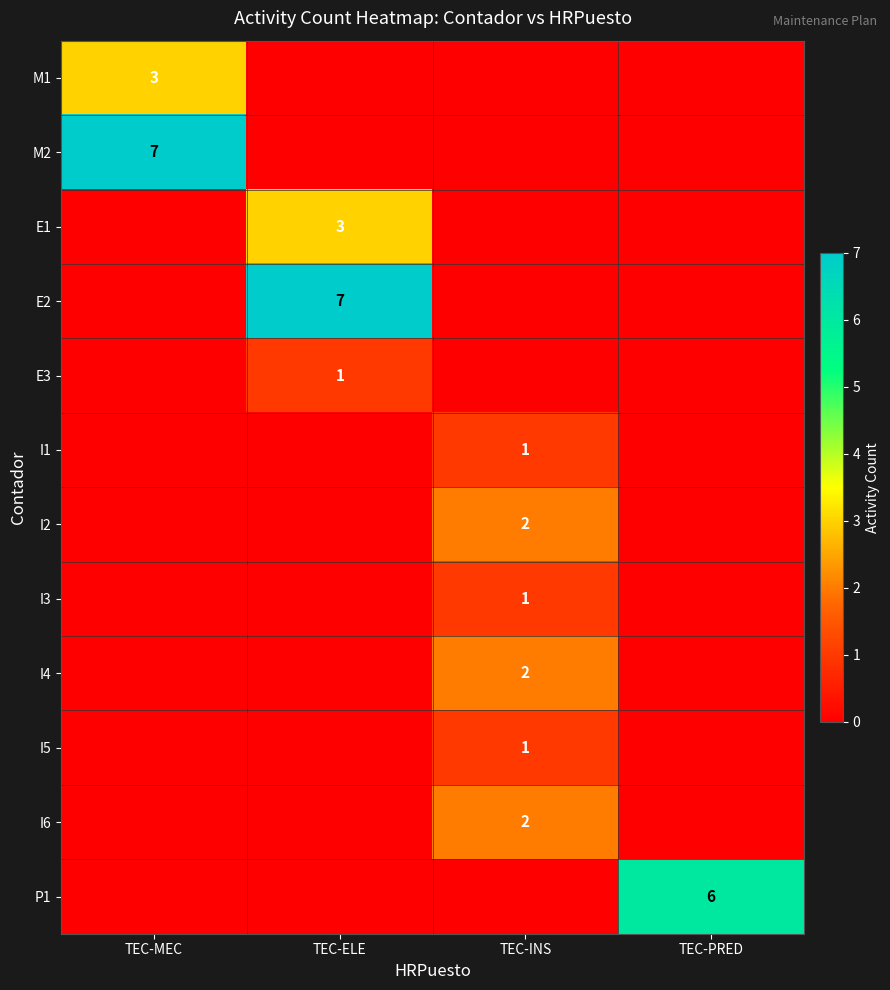

True or false: I2 has a value of 2 at TEC-INS.

True